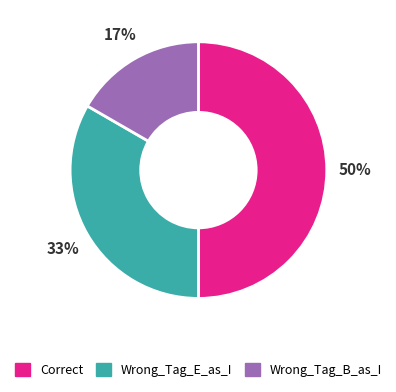

Do Wrong_Tag_E_as_I and Correct together represent more than half of the pie?

Yes